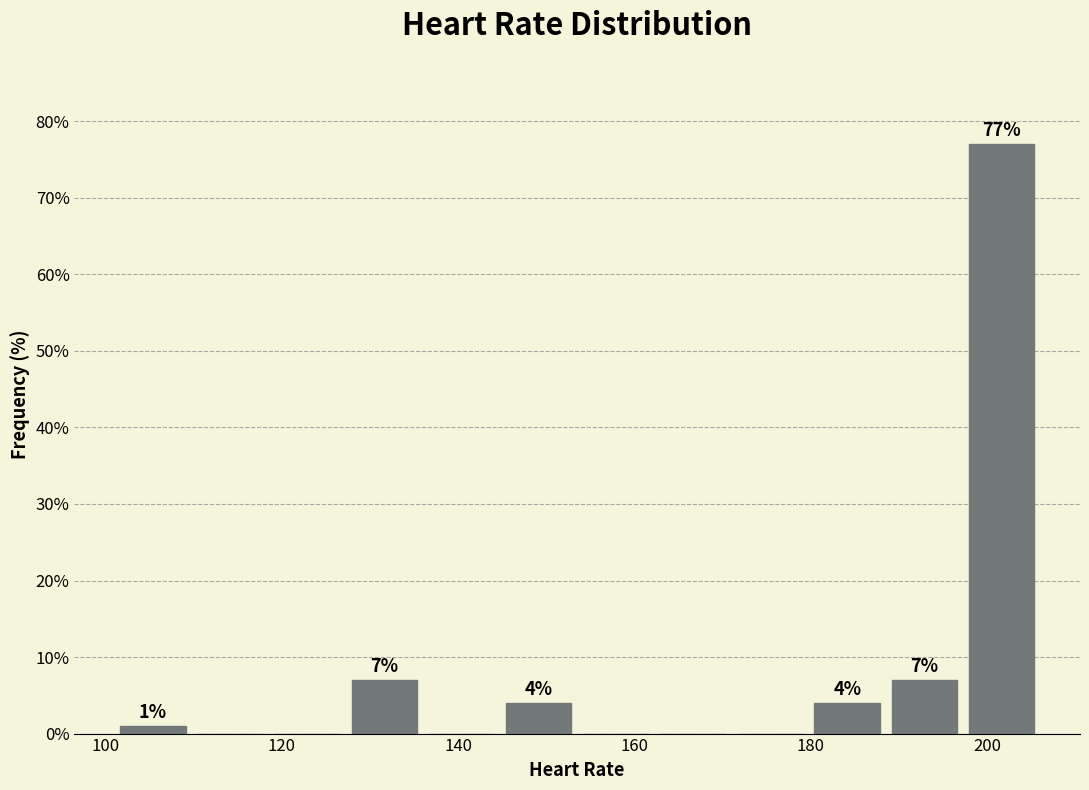

Over which range of the x-axis is the bar tallest?

198 to 206